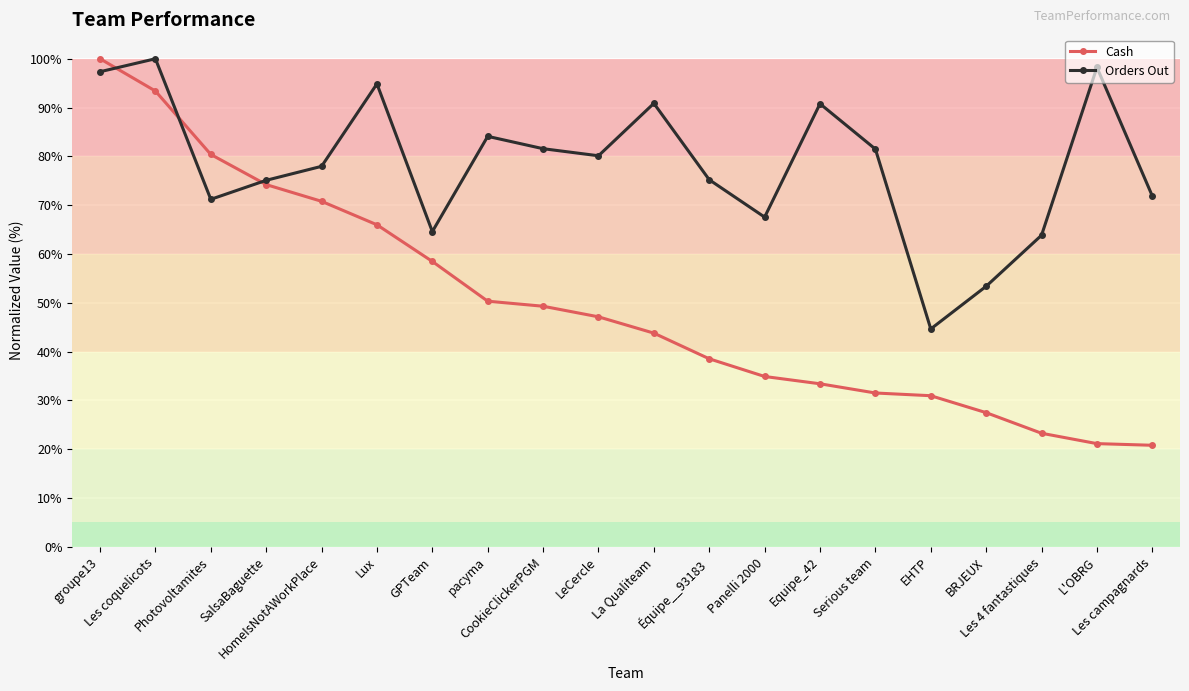

Which series ends up on top after the final intersection of Cash and Orders Out?

Orders Out